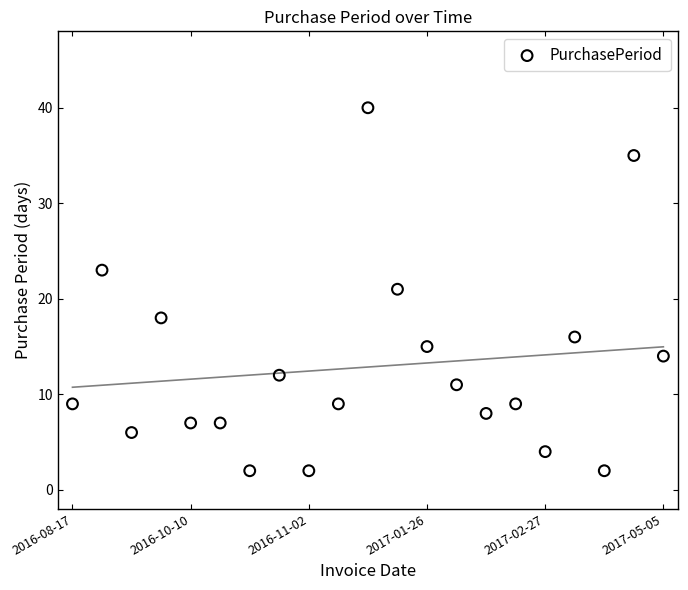

What is the range of Y values (max minus min)?

38